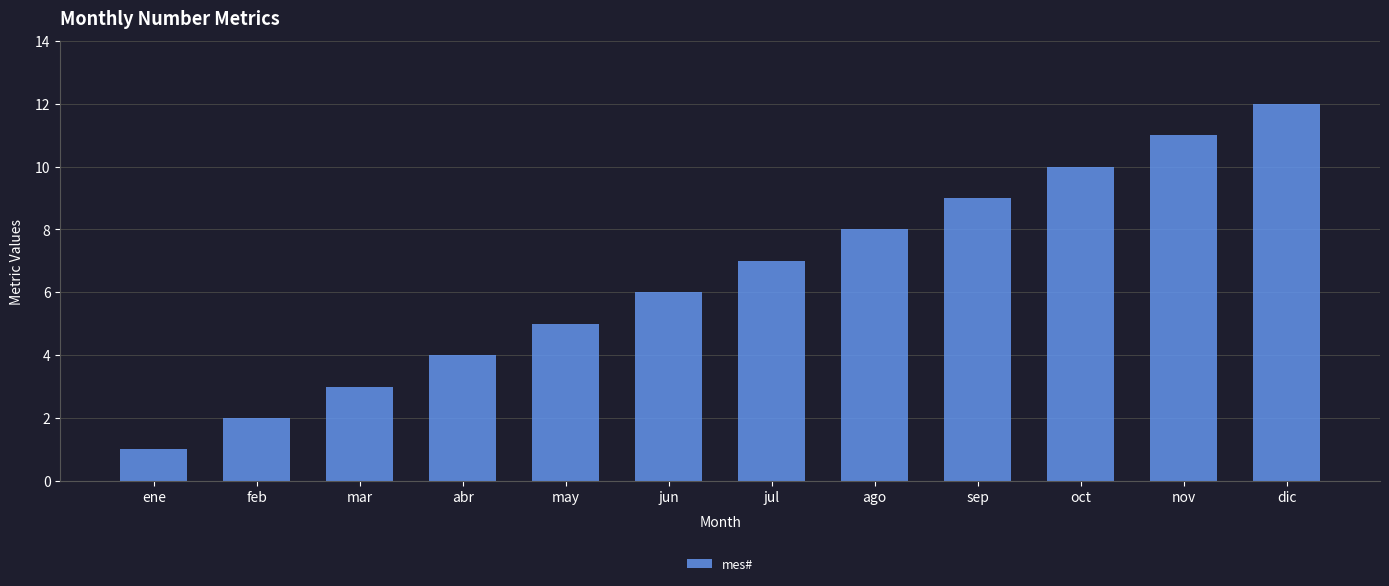

What is the minimum value shown in the chart?

1